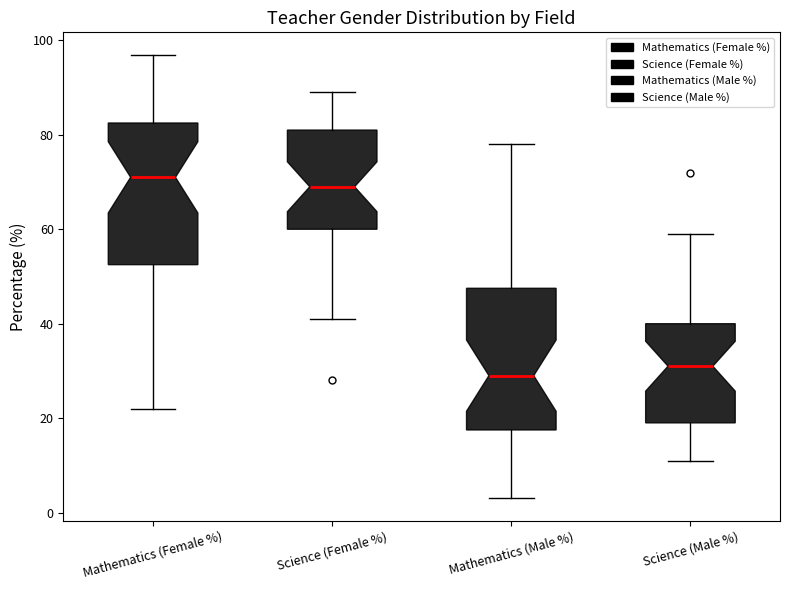

Reading left to right, transcribe this box plot: for each box, give where its median line is, the range the box spans, and where its two whiskers end, as read against the y-axis. The values are not printed on the chart, so give them approximately, as read against the axis.

Mathematics (Female %): median 72, box 52 to 82, whiskers 22 to 98
Science (Female %): median 70, box 60 to 82, whiskers 42 to 90
Mathematics (Male %): median 30, box 18 to 48, whiskers 4 to 78
Science (Male %): median 32, box 20 to 40, whiskers 12 to 60